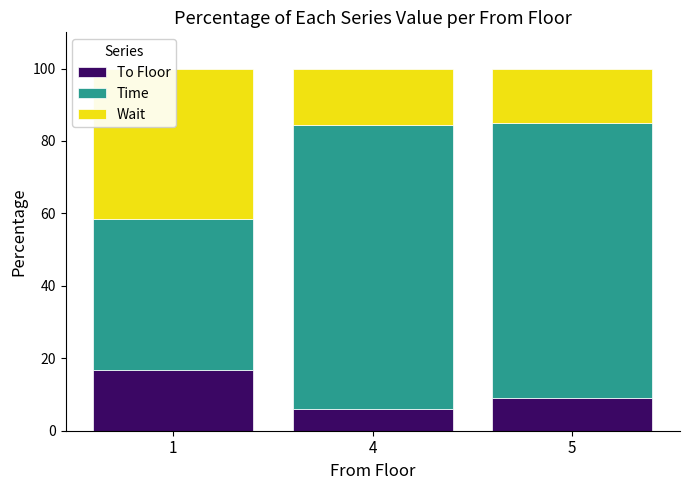

The To Floor series shows 9.1 at 5. True or false?

True